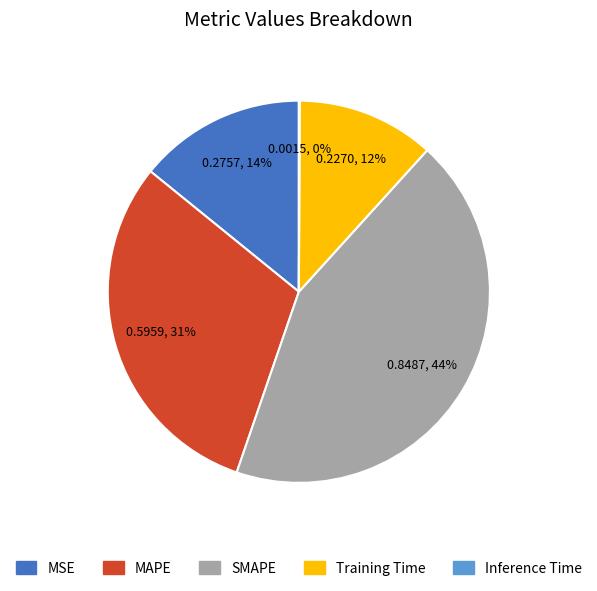

To the nearest percent, what is the average slice percentage?

20%